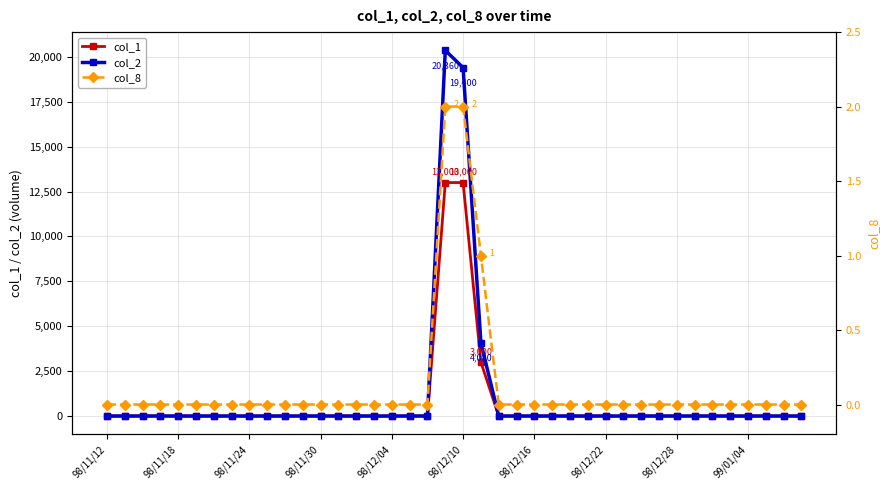

True or false: col_2 and col_8 cross at least once.

False